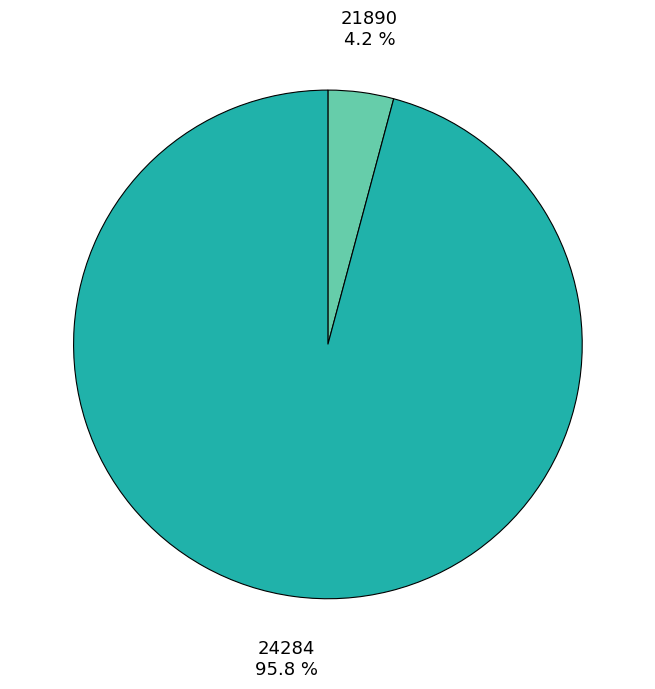

Combined, do 21890 and 24284 account for over 50%?

Yes